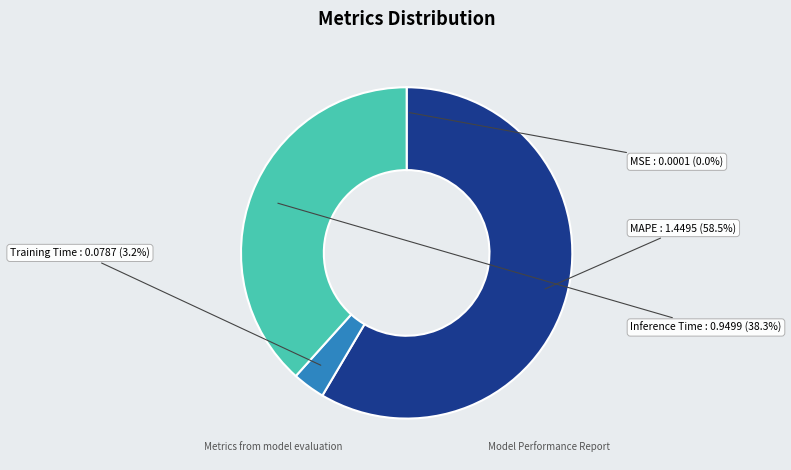

Is it true that MAPE is 58% of the pie?

True